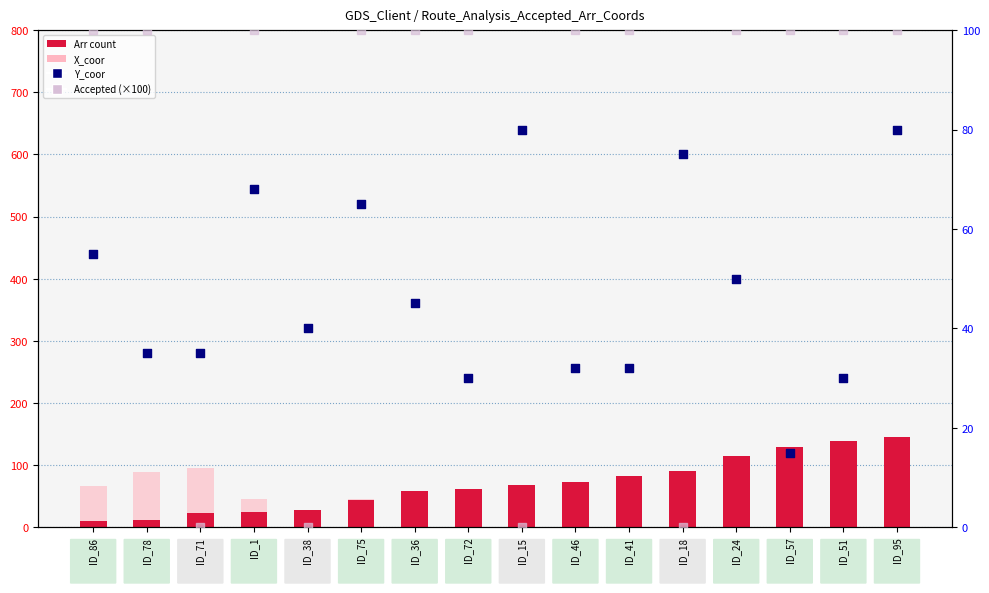

Which series has the widest spread of Y values?

Arr (count)